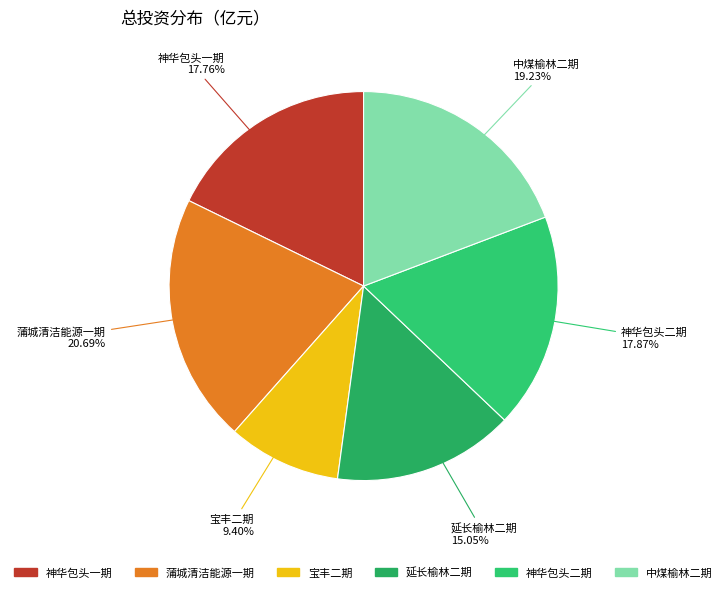

To the nearest percent, what portion does 神华包头二期 represent?

18%